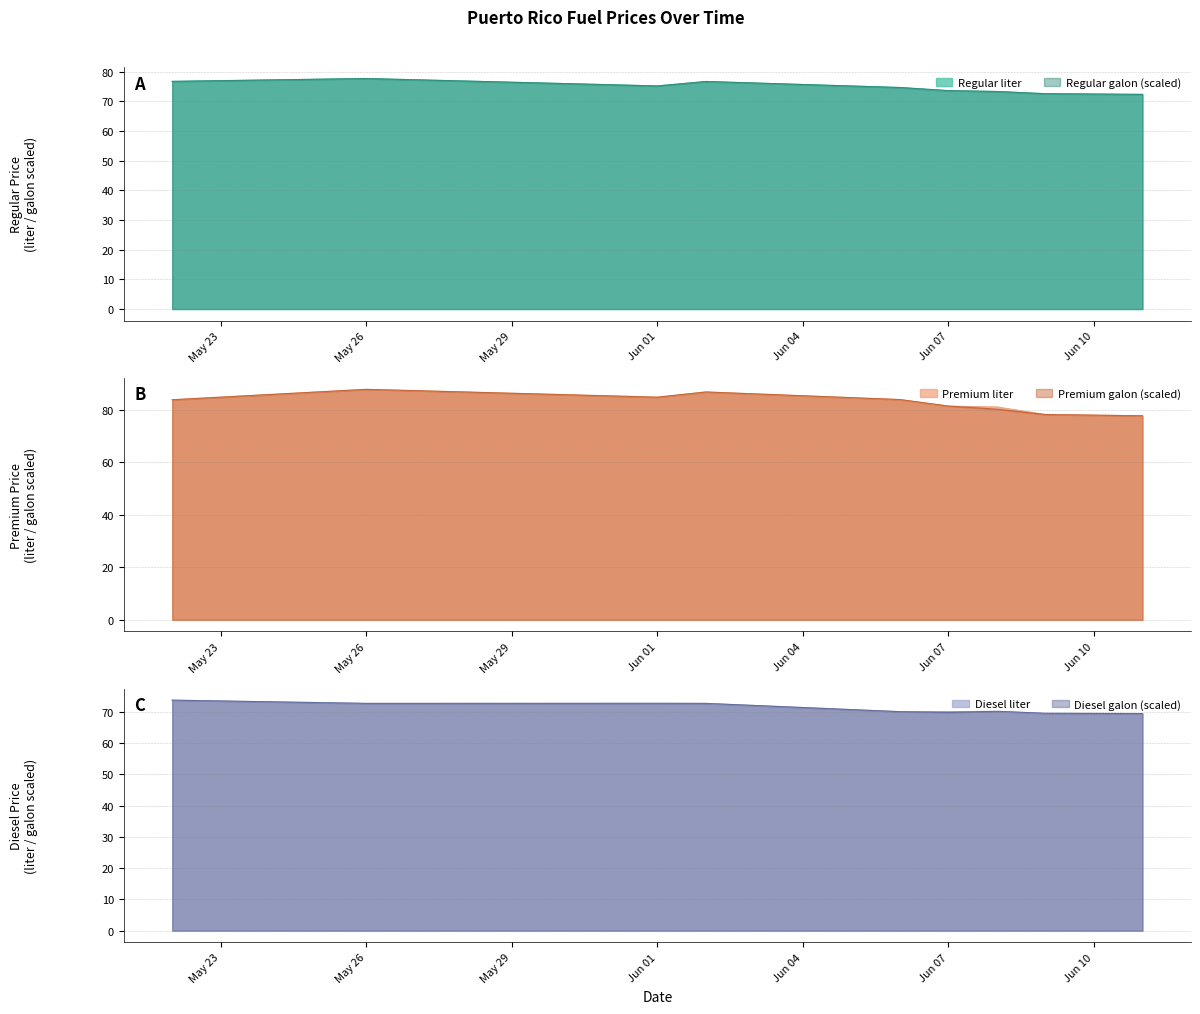

What is the label of the 5th point from the right?

2018-06-06